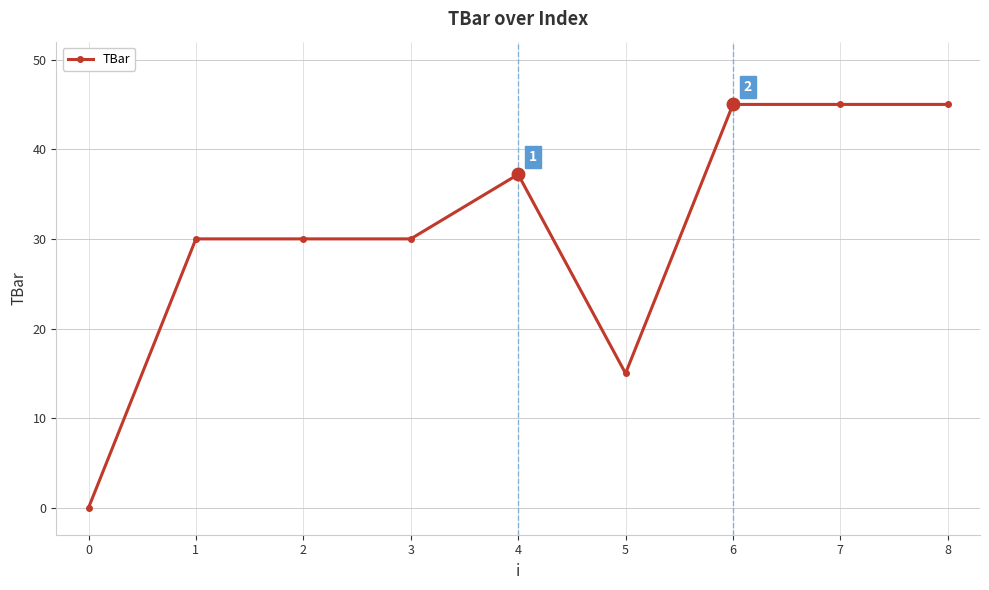

What is the ratio of the value at 6 to the value at 7?

1.0